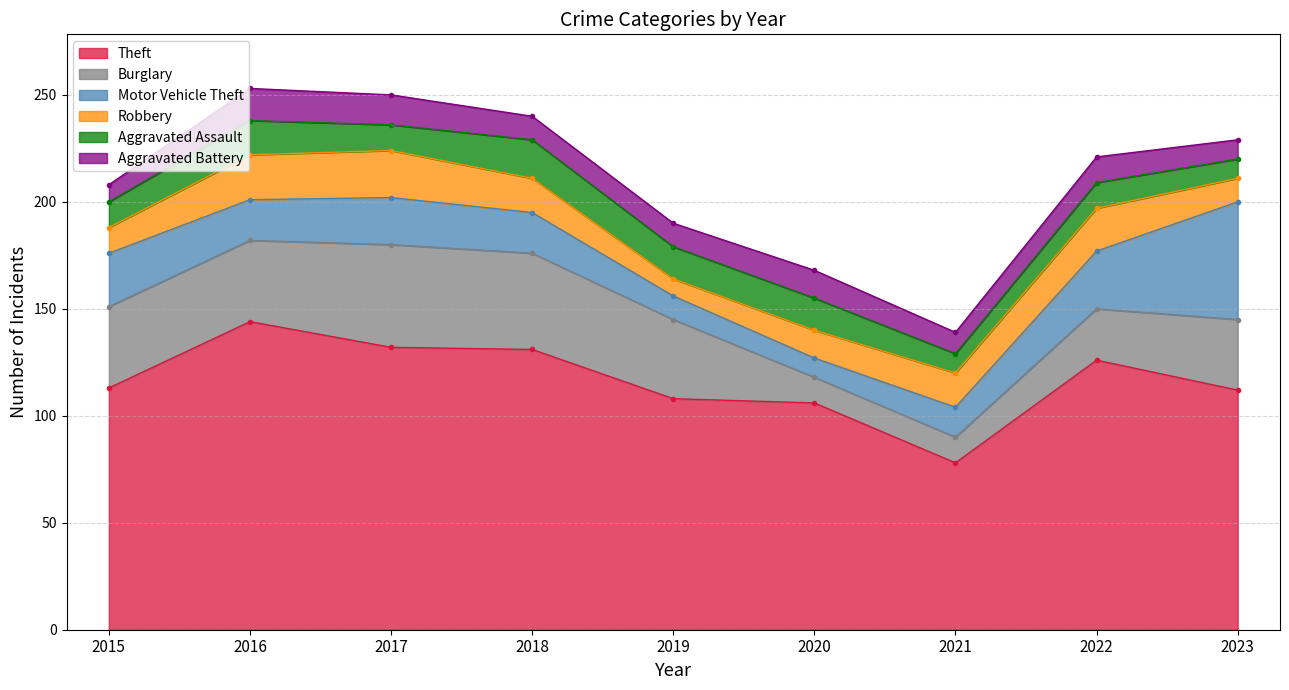

True or false: Robbery and Theft cross at least once.

False